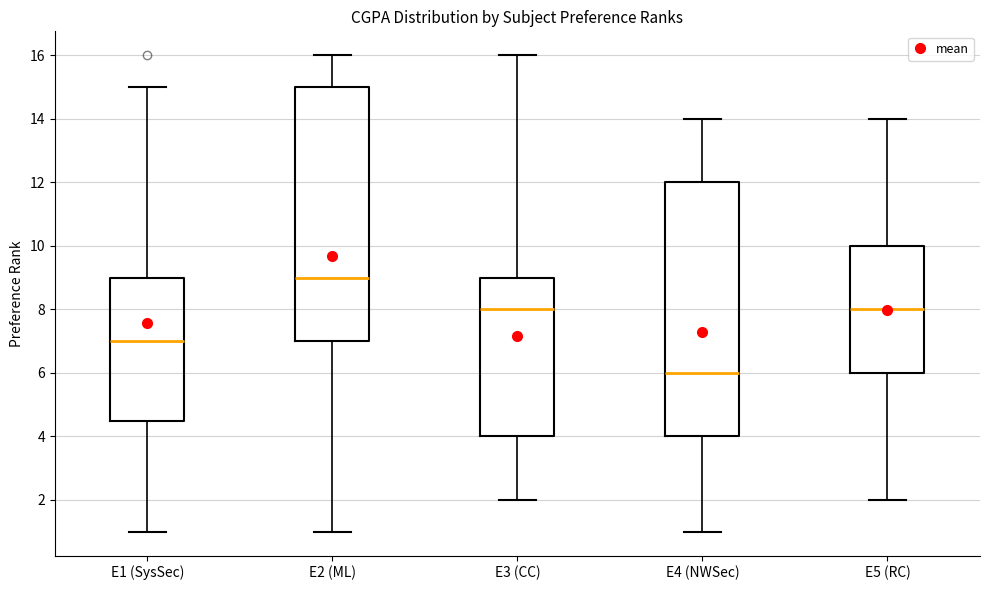

Which box's median line is the highest?

E2 (ML)